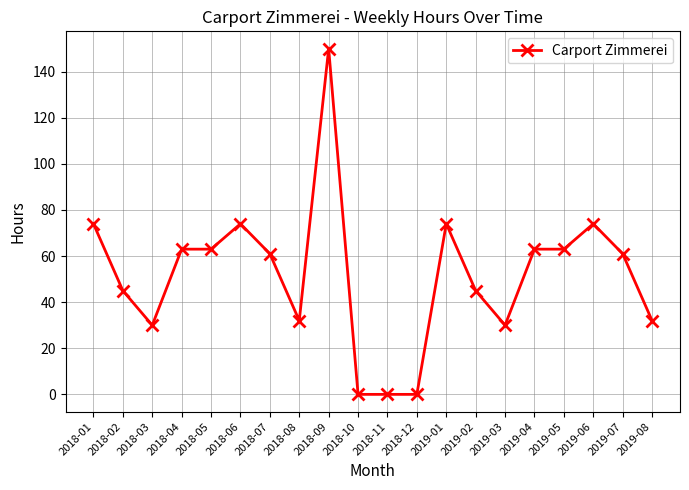

True or false: there are more than 1 points higher than both neighbors.

True